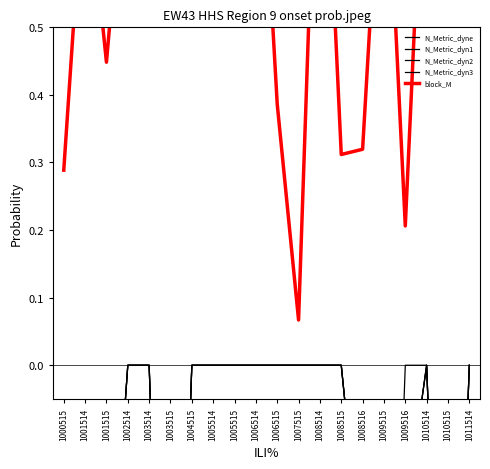

True or false: N_Metric_dyne has more than 1 interior local peaks.

False